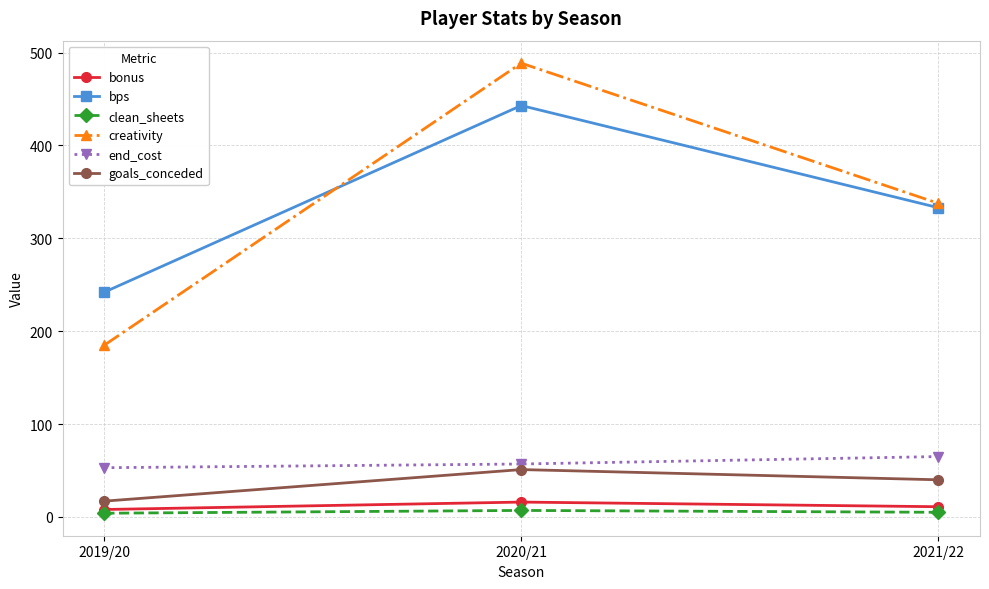

What is the value of the bps point at the 2nd from the left?

443.0